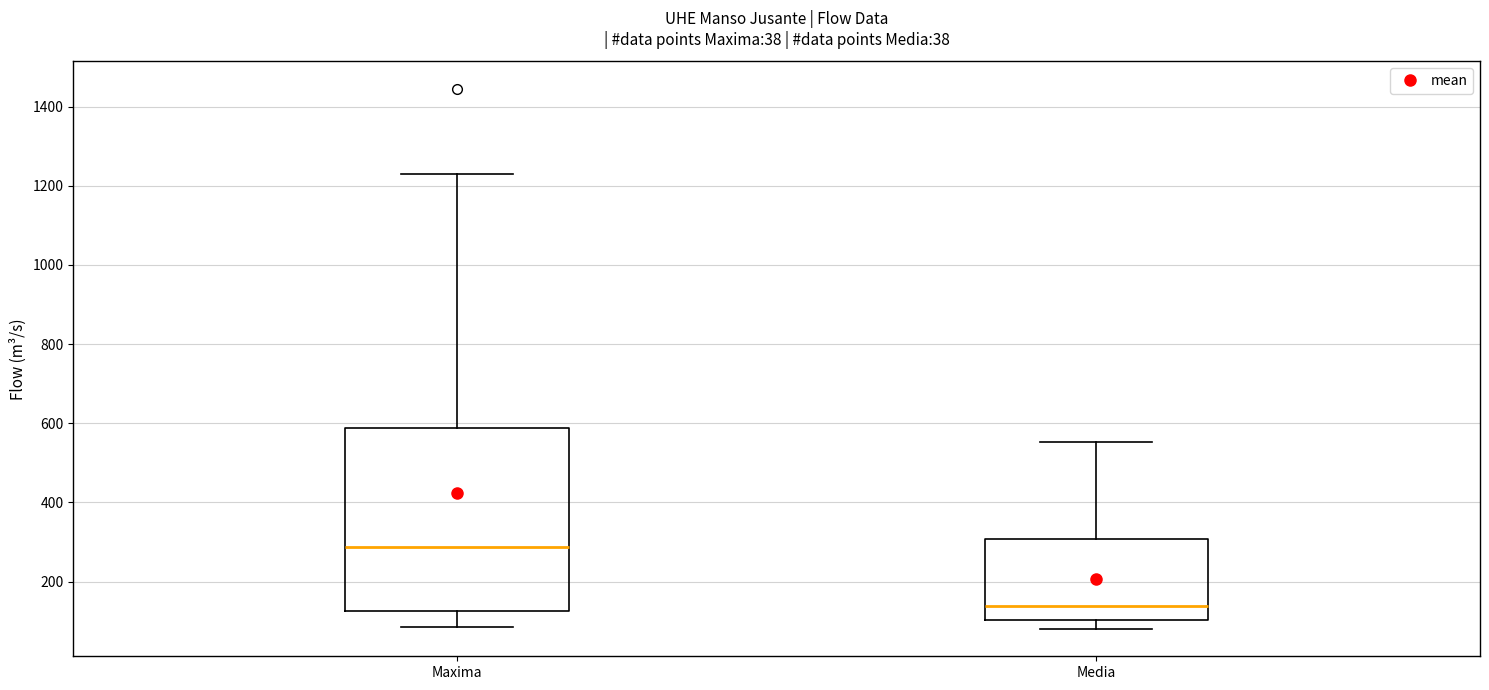

Reading left to right, read every box against the y-axis: the position of its median line, the range the box covers, and the ends of its whiskers. The values are not printed on the chart, so give them approximately, as read against the axis.

Maxima: median 280, box 120 to 580, whiskers 80 to 1220
Media: median 140, box 100 to 300, whiskers 80 to 560